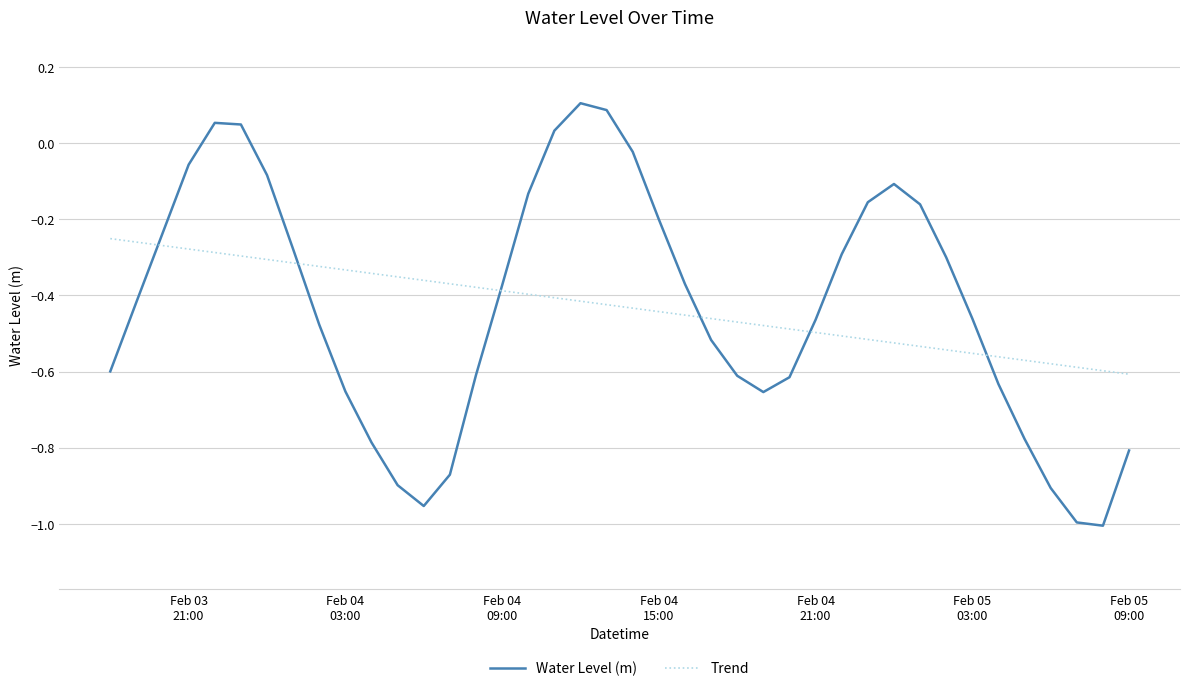

Which series has the widest spread of values?

Water Level (m)